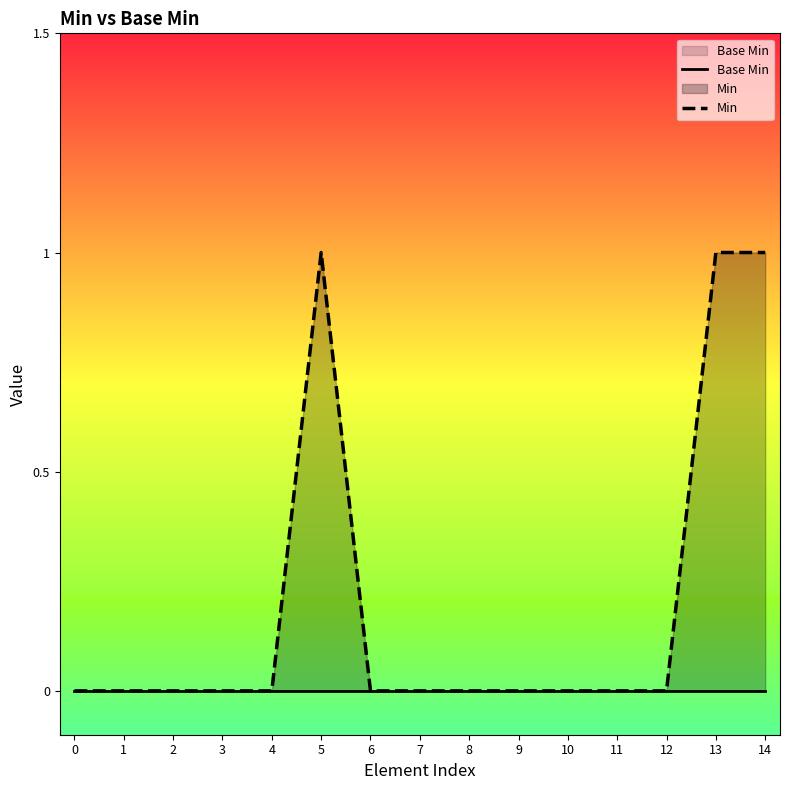

Does the chart have visible grid lines?

No